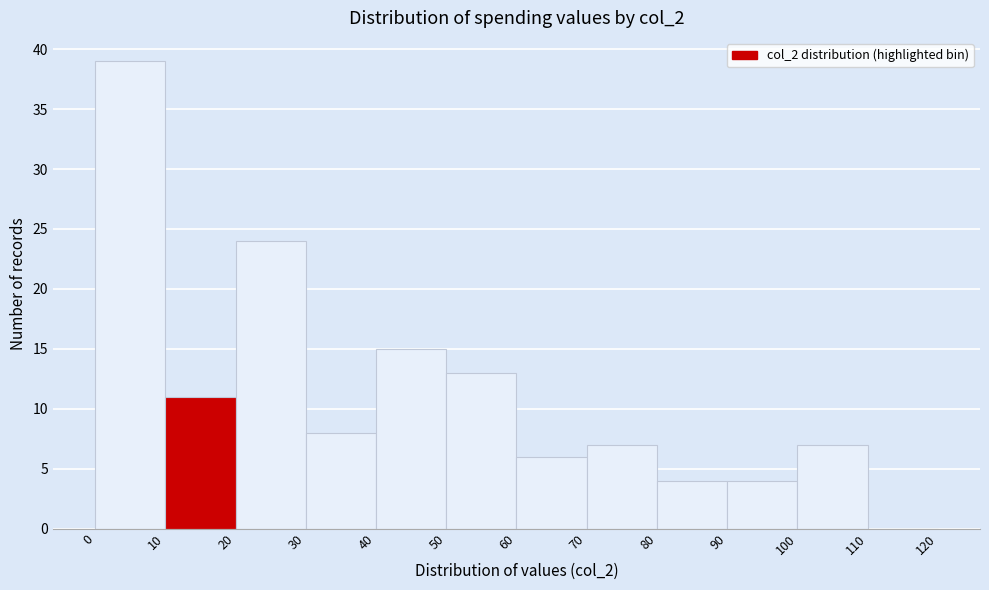

Reading left to right, transcribe this chart: for each bar, give the range it covers on the x-axis and its height. The values are not printed on the chart, so give them approximately, as read against the axis.

0 to 10: 39
10 to 20: 11
20 to 30: 24
30 to 40: 8
40 to 50: 15
50 to 60: 13
60 to 70: 6
70 to 80: 7
80 to 90: 4
90 to 100: 4
100 to 110: 7
110 to 120: 0